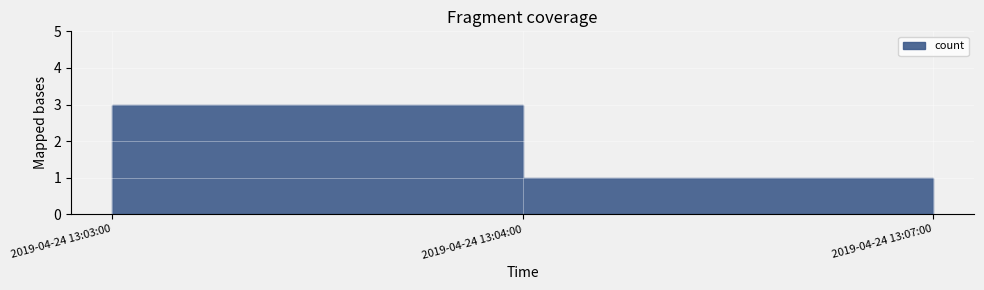

Rank the categories by value from highest to lowest.

2019-04-24 13:03:00, 2019-04-24 13:04:00, 2019-04-24 13:07:00